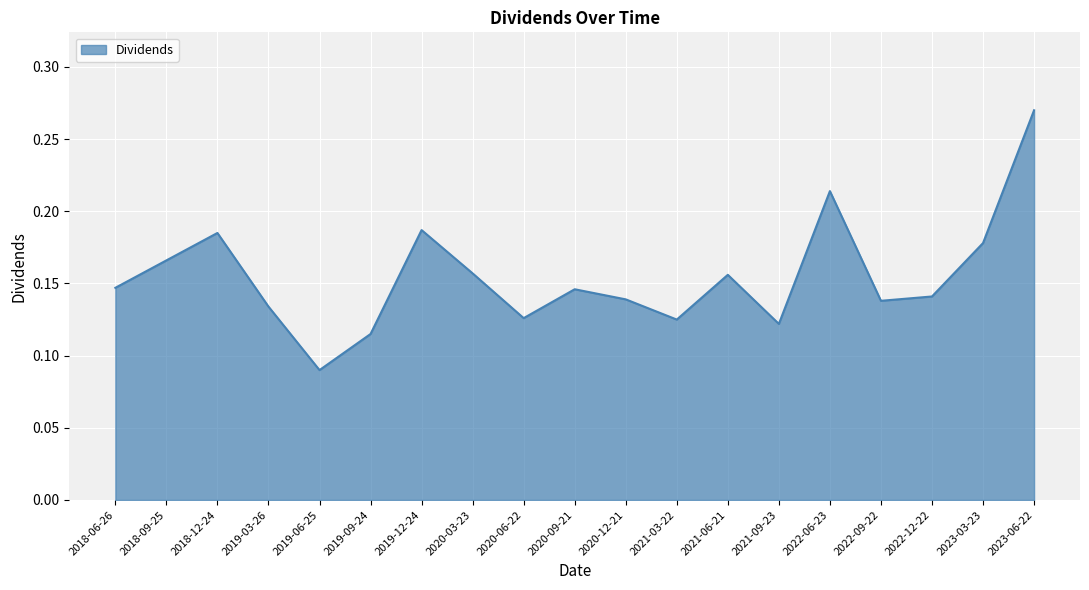

True or false: the data shows 0.0 at 2023-03-23.

False